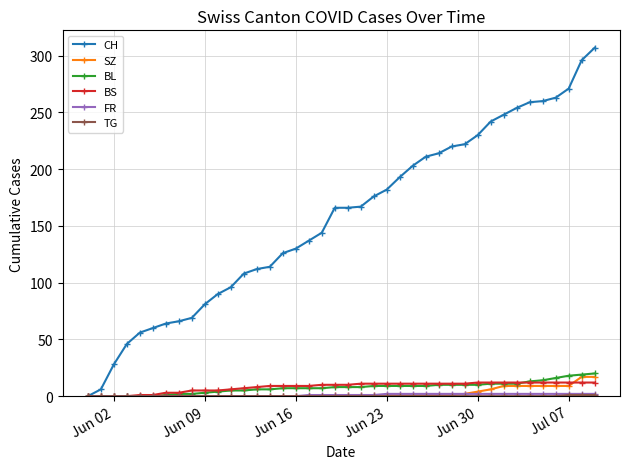

What is the greatest value displayed?

307